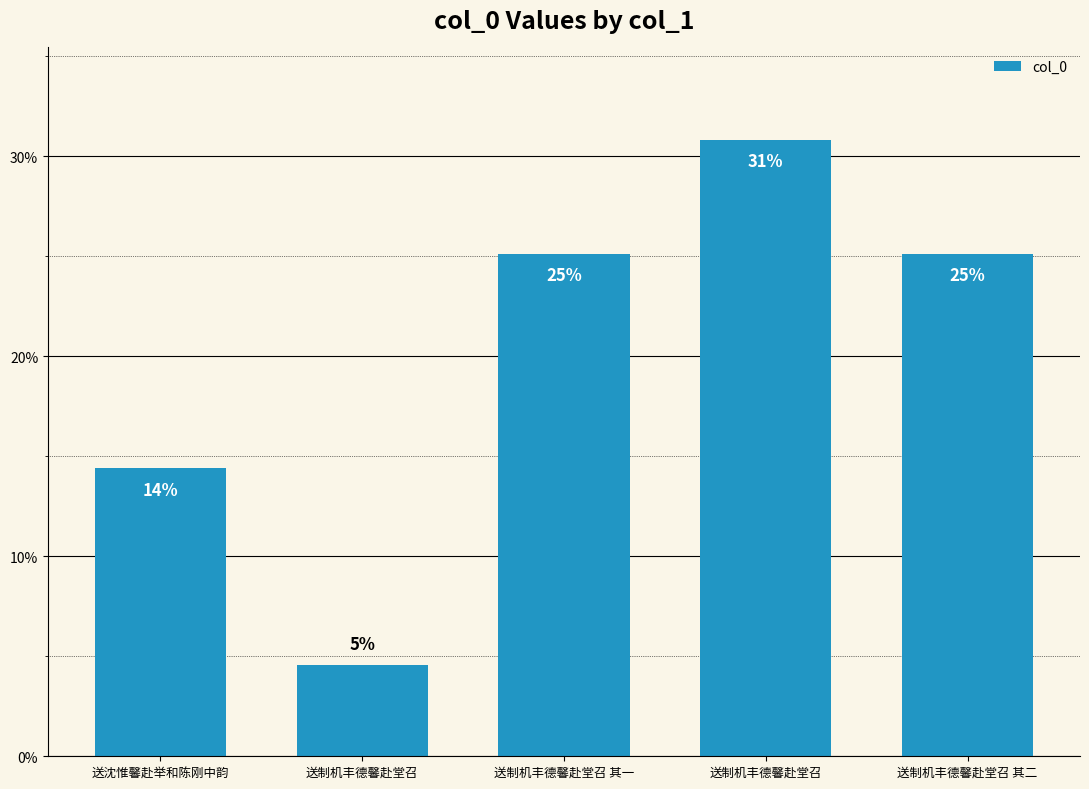

The chart shows a value of 25.1 at 送制机丰德馨赴堂召 其一. True or false?

True